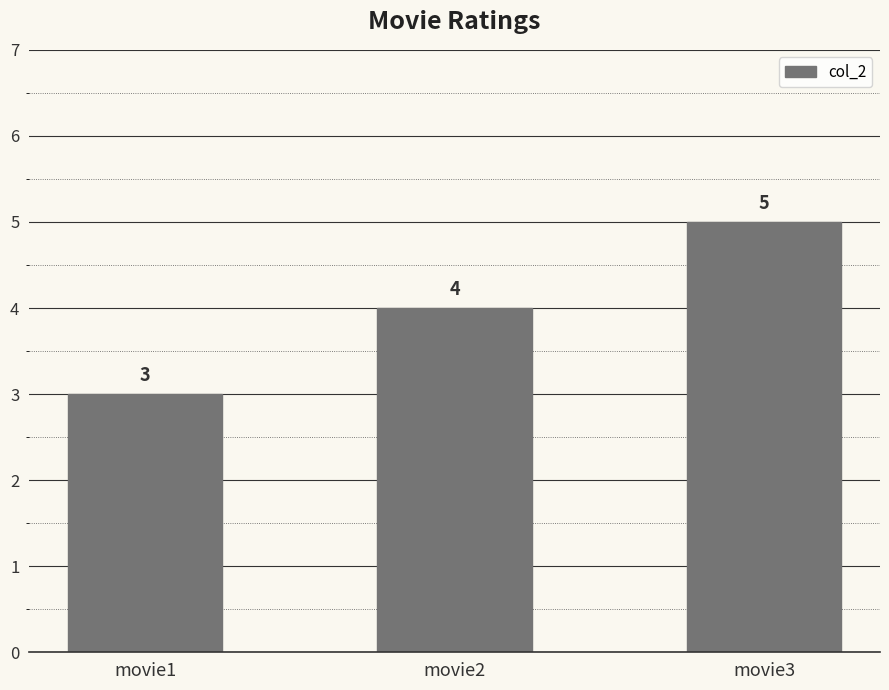

How many bars are there in total?

3